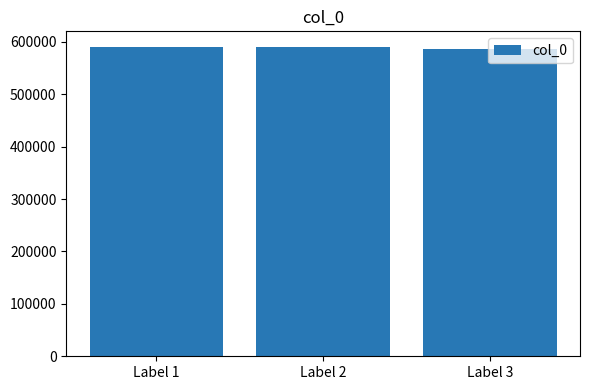

Approximately how many times larger is the value at Label 1 compared to Label 2?

1.0